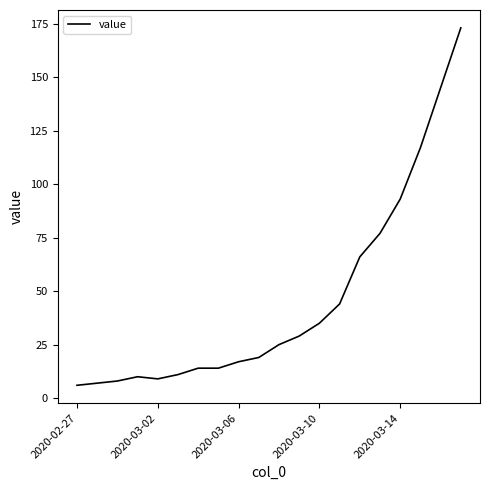

What is the smallest value displayed?

6